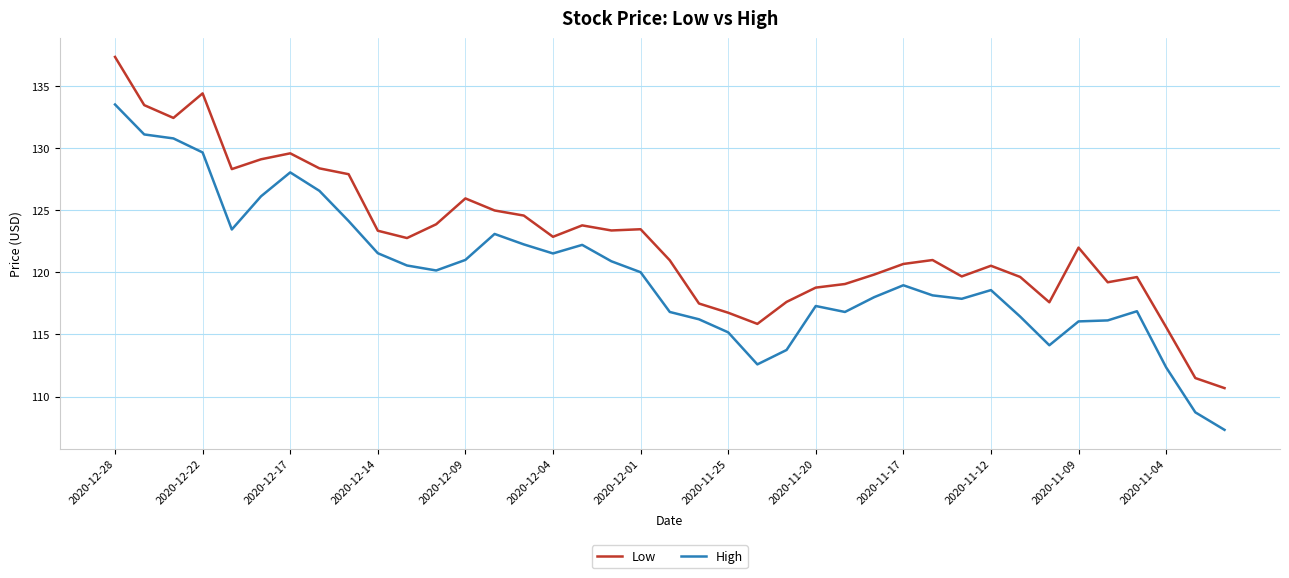

True or false: High and Low intersect in this chart.

False